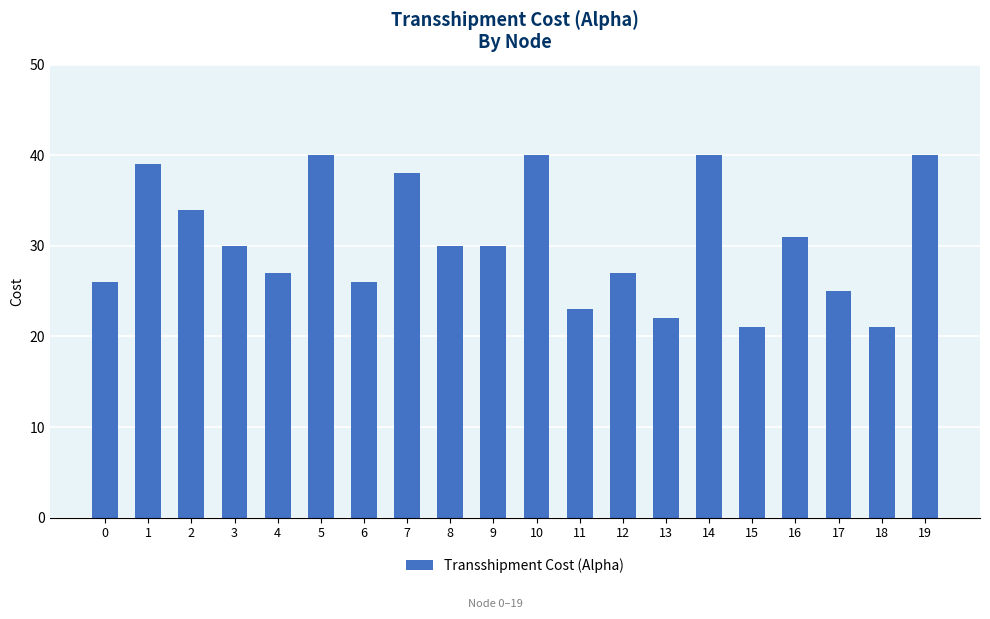

What is the value of the 1st bar from the left?

26